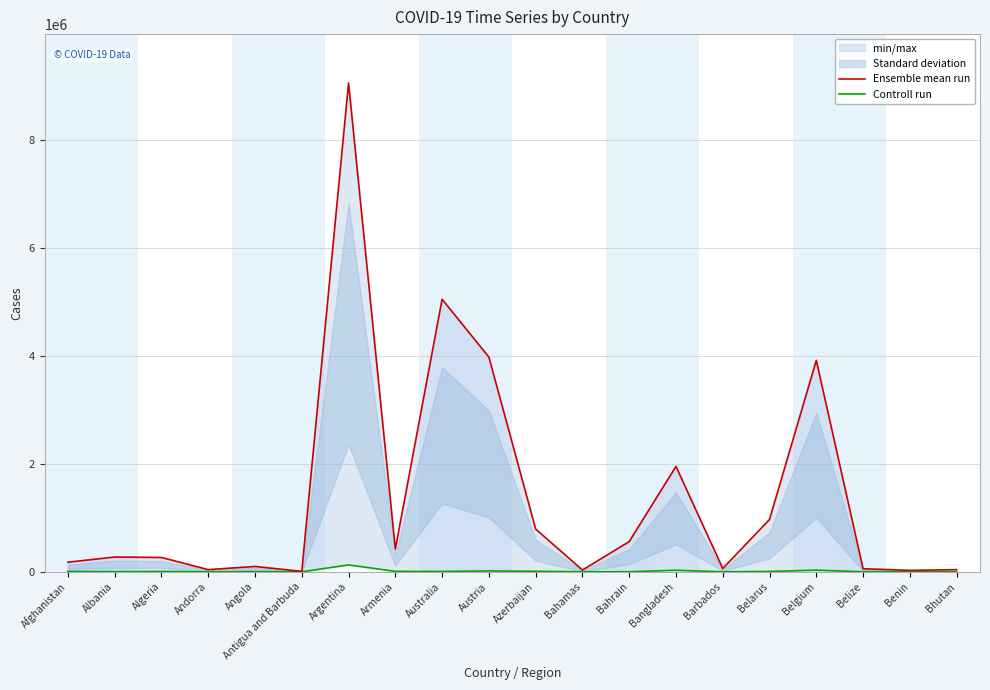

Does the chart have visible grid lines?

Yes